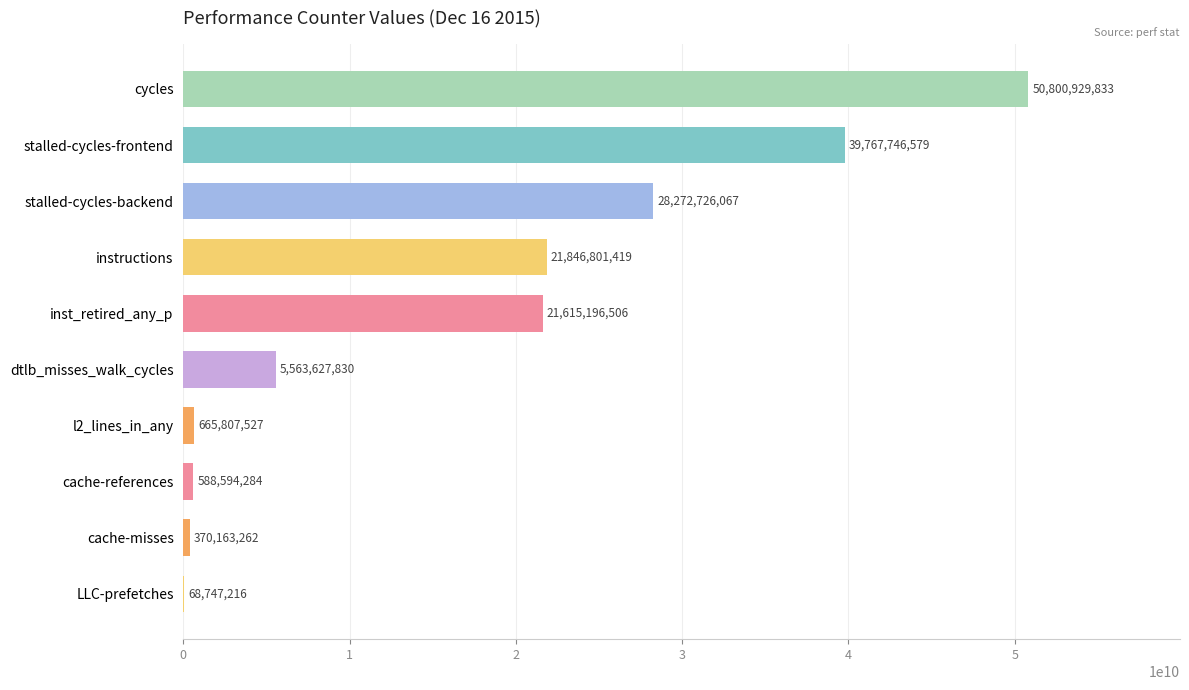

Reading top to bottom, list all the values displayed in this chart.

cycles=50800929833	stalled-cycles-frontend=39767746579	stalled-cycles-backend=28272726067	instructions=21846801419	inst_retired_any_p=21615196506	dtlb_misses_walk_cycles=5563627830	l2_lines_in_any=665807527	cache-references=588594284	cache-misses=370163262	LLC-prefetches=68747216